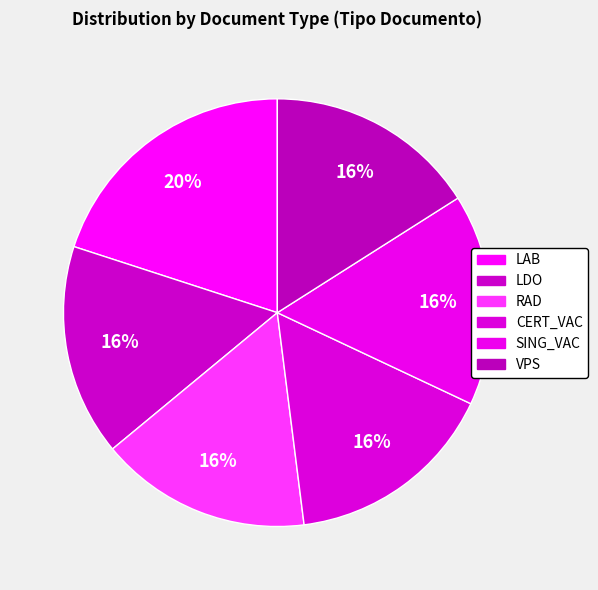

How many slices are in this pie chart?

6